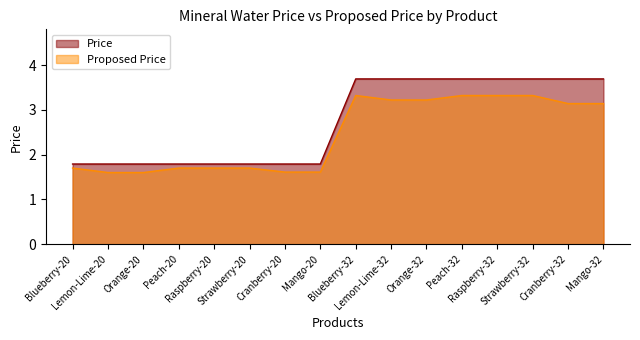

Rank the series by their average value, from highest to lowest.

Price, Proposed Price